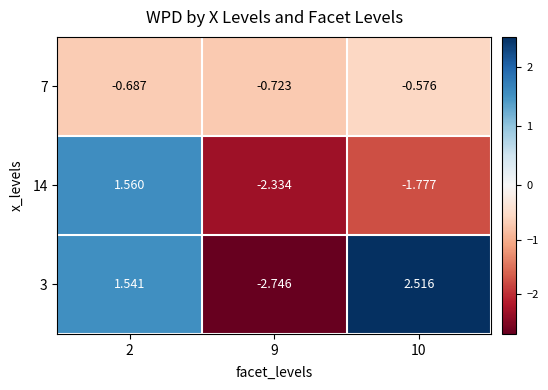

Is the value of 14 at 2 greater than the value of 7 at 10?

Yes